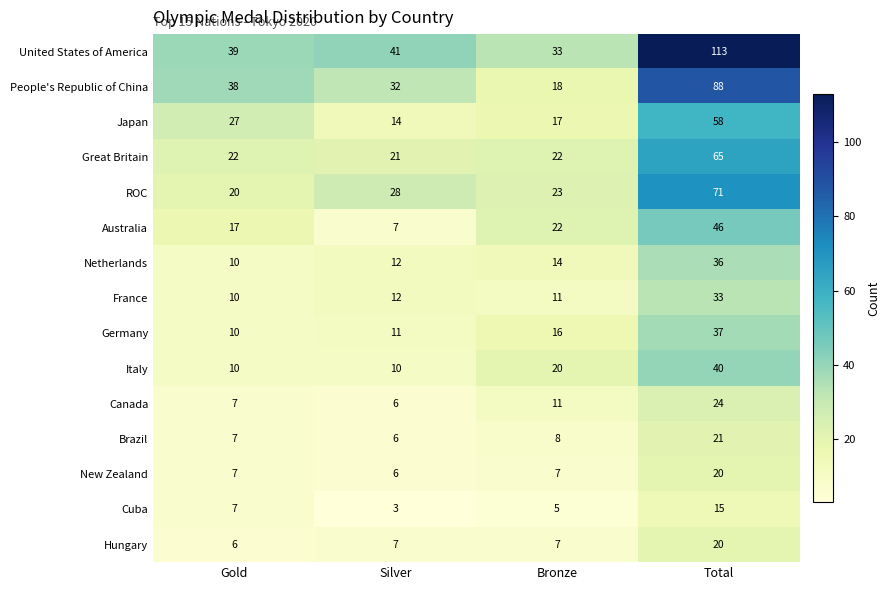

Which label corresponds to the smallest value in the chart?

Silver